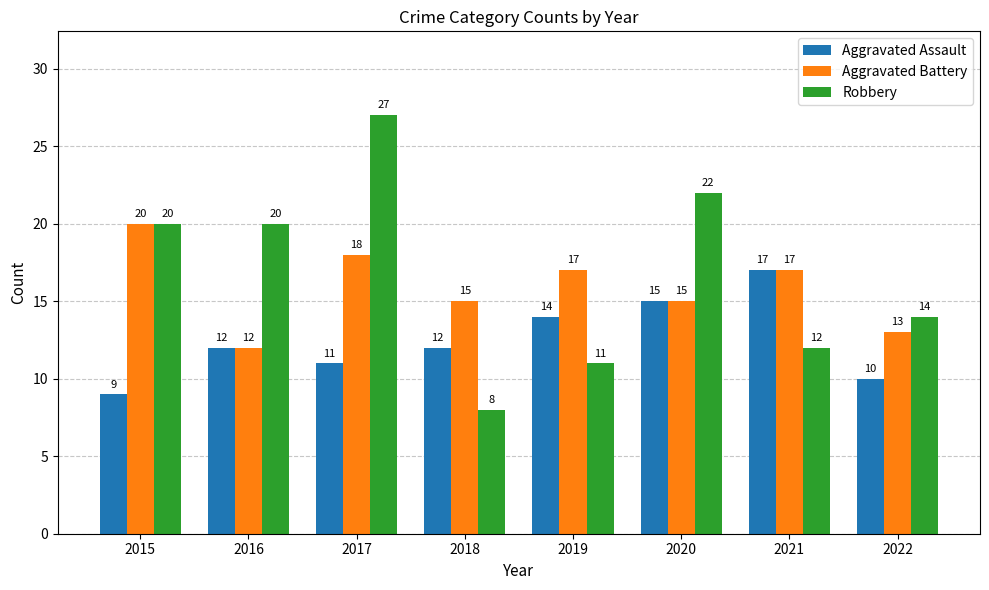

What is the total value across all series at 2015?

49